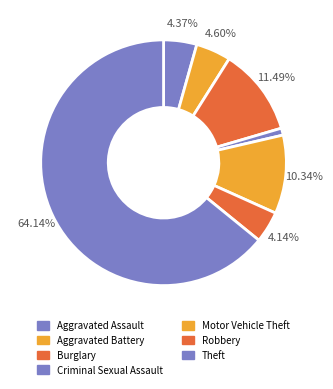

Count the number of slices in the pie.

7